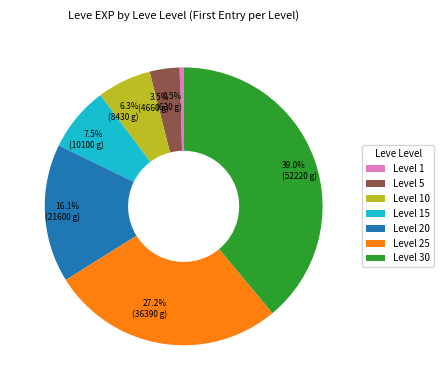

What is the total percentage of Level 5 and Level 20?

19.6%